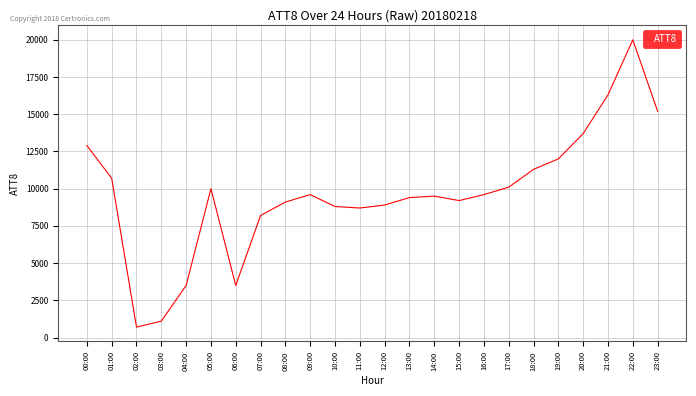

What is the sum of the values at 06:00 and 07:00?

11700